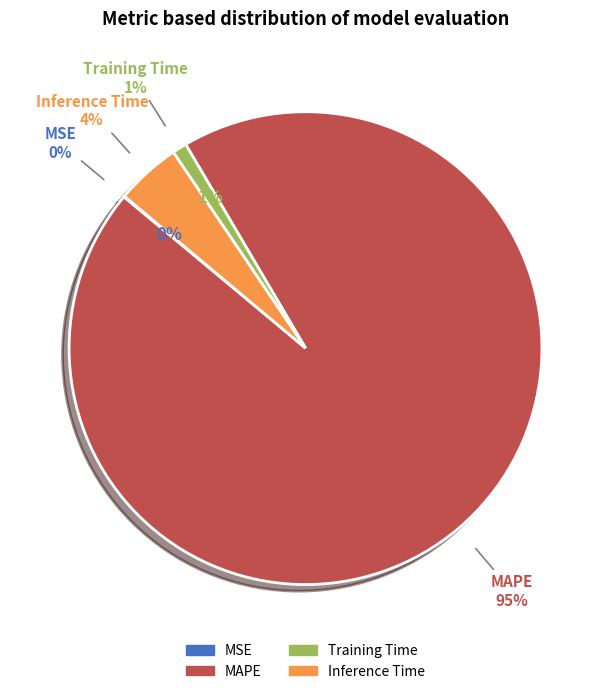

How many slices are in this pie chart?

4